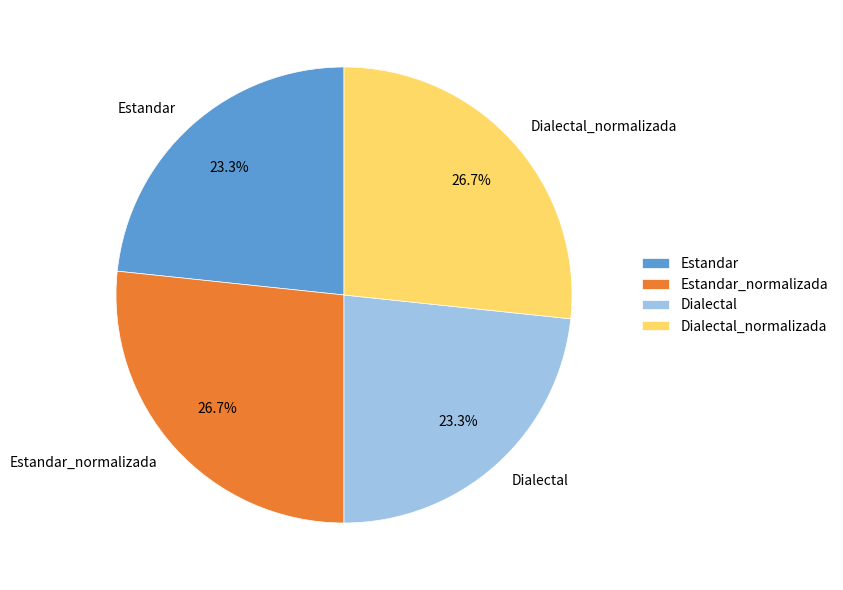

Approximately how many times larger is the value at Dialectal compared to Estandar?

1.0